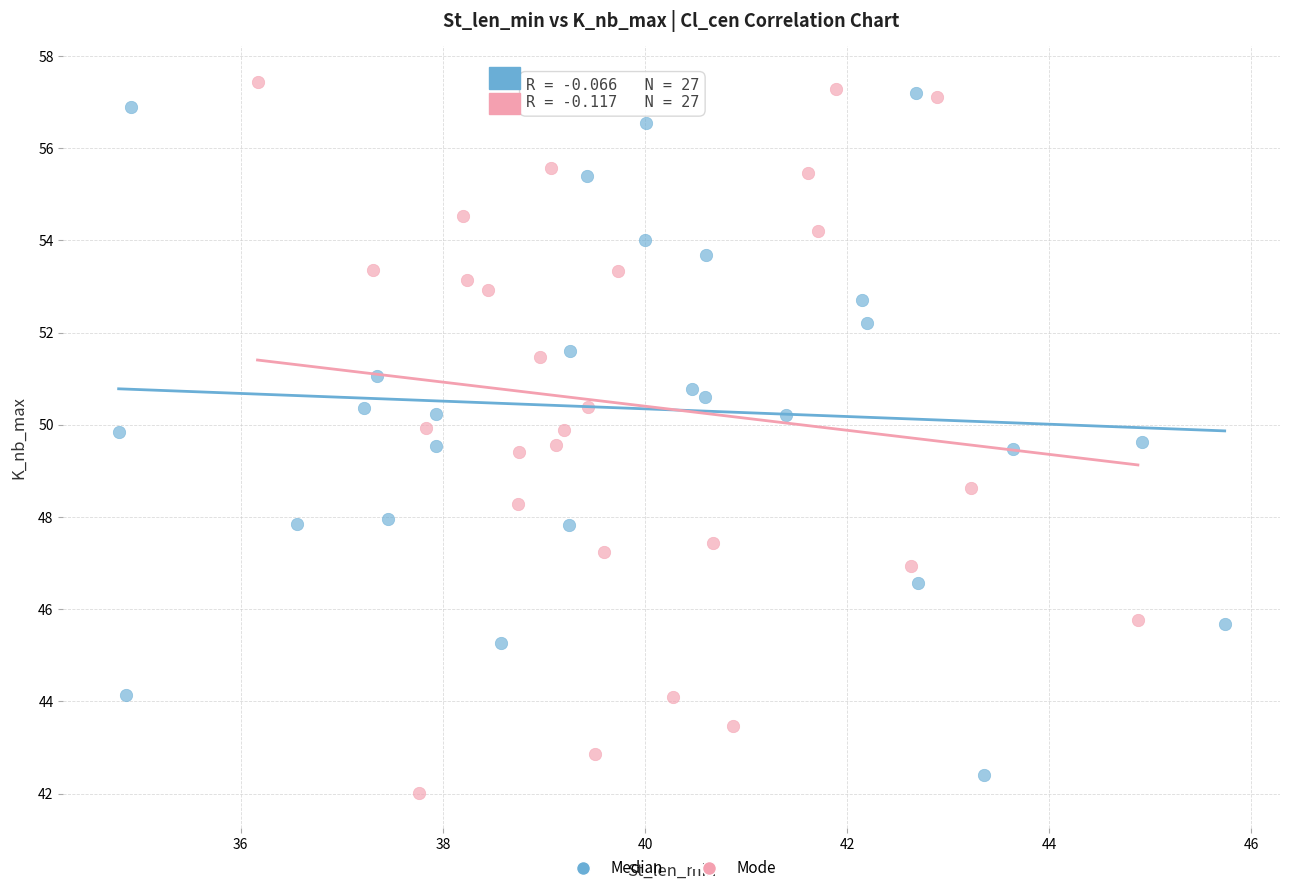

Which series has the widest spread of Y values?

Mode